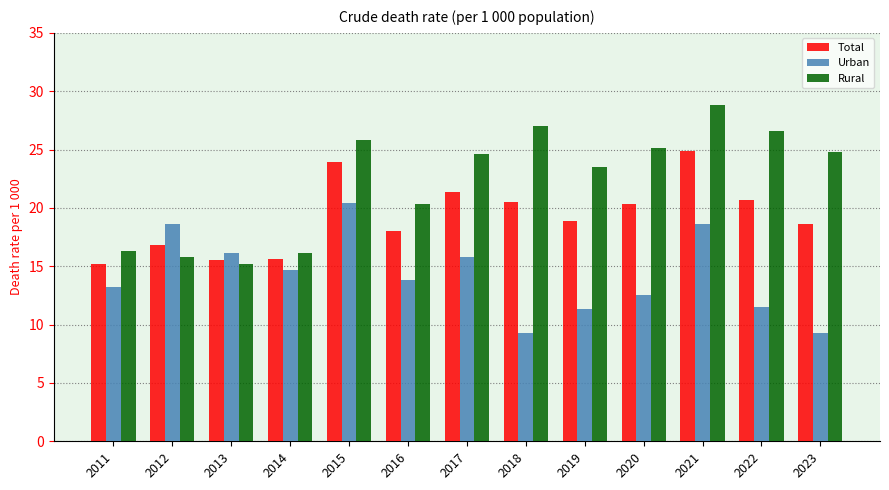

Which series has the largest range (max minus min)?

Rural